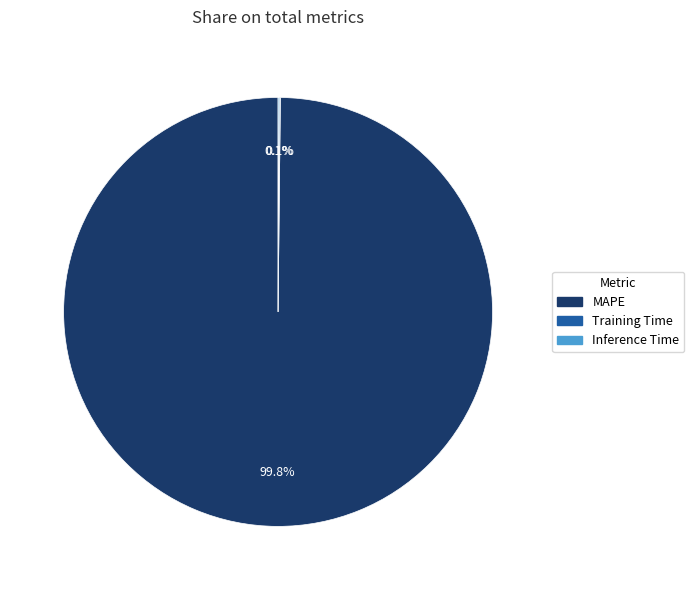

What percentage is NOT represented by MAPE?

0.2%